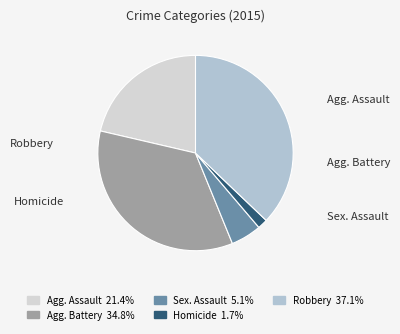

How many slices are in this pie chart?

5